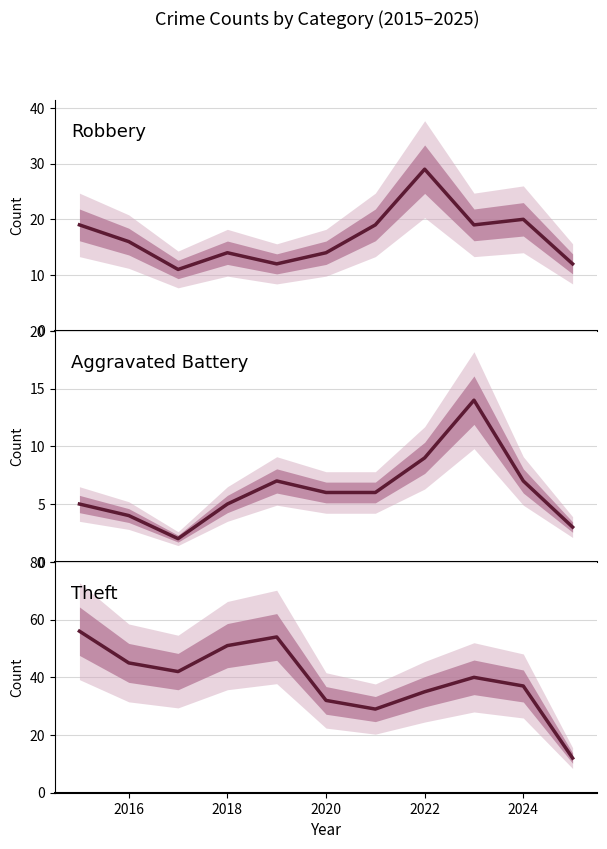

What is the maximum value shown in the chart?

56